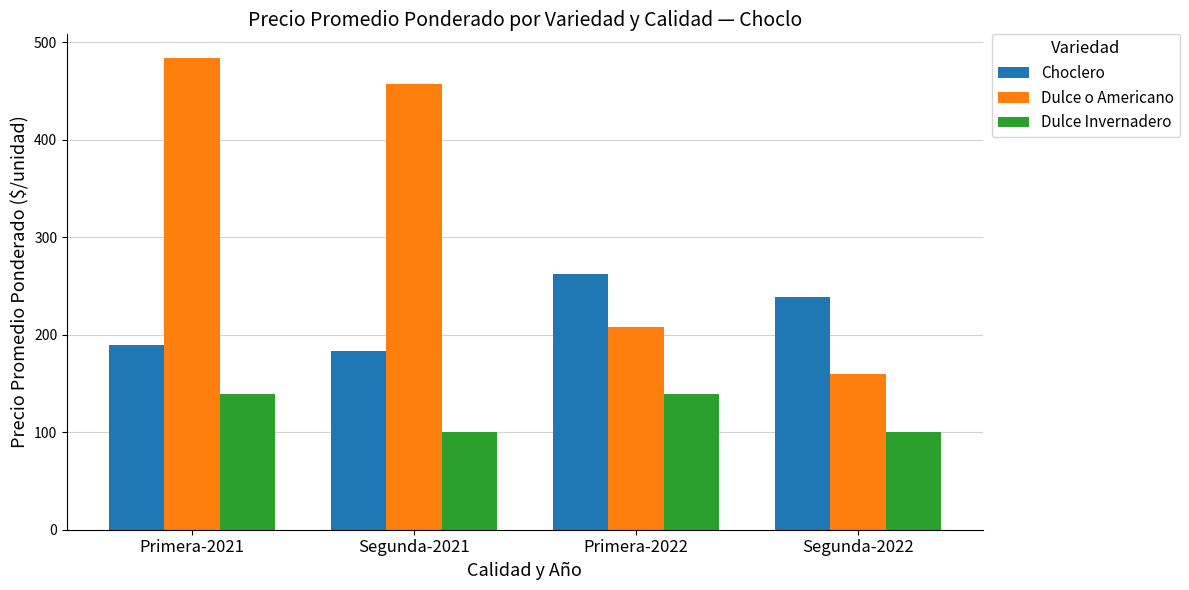

What are all the series names shown in the legend?

Choclero, Dulce o Americano, Dulce Invernadero